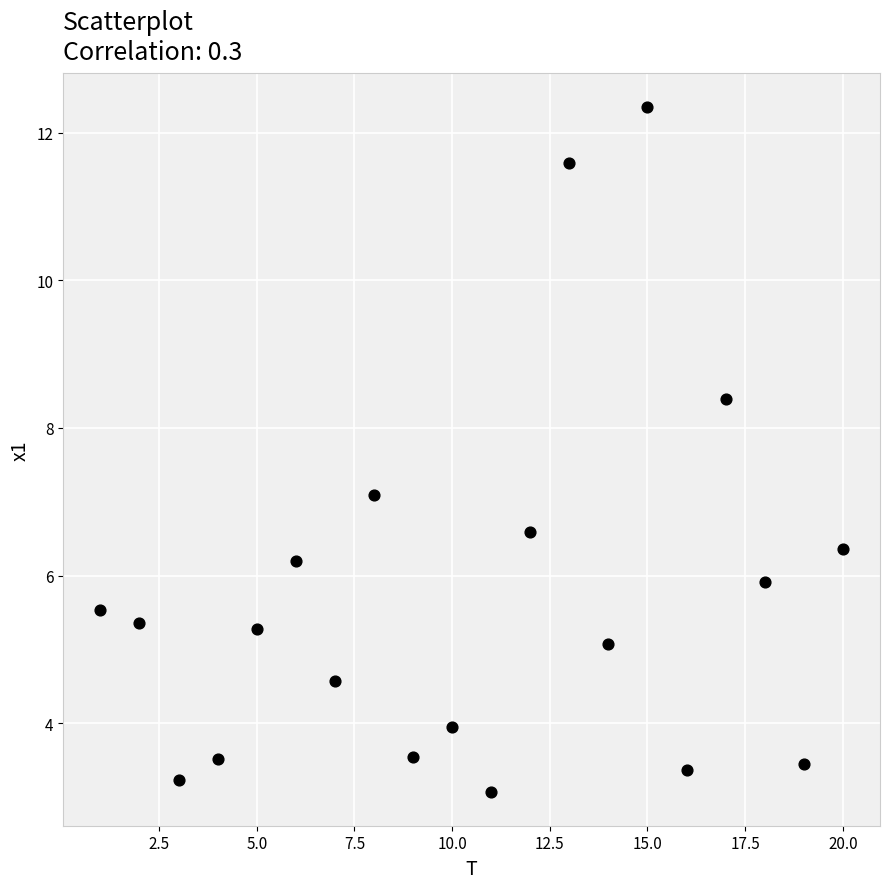

What is the range of X values (max minus min)?

19.0